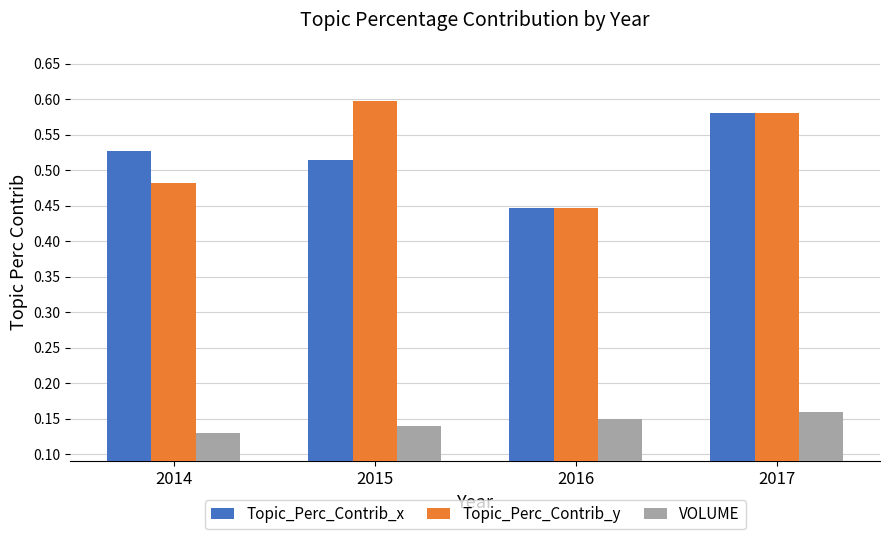

Which series changed the most between 2014 and 2017?

Topic_Perc_Contrib_y